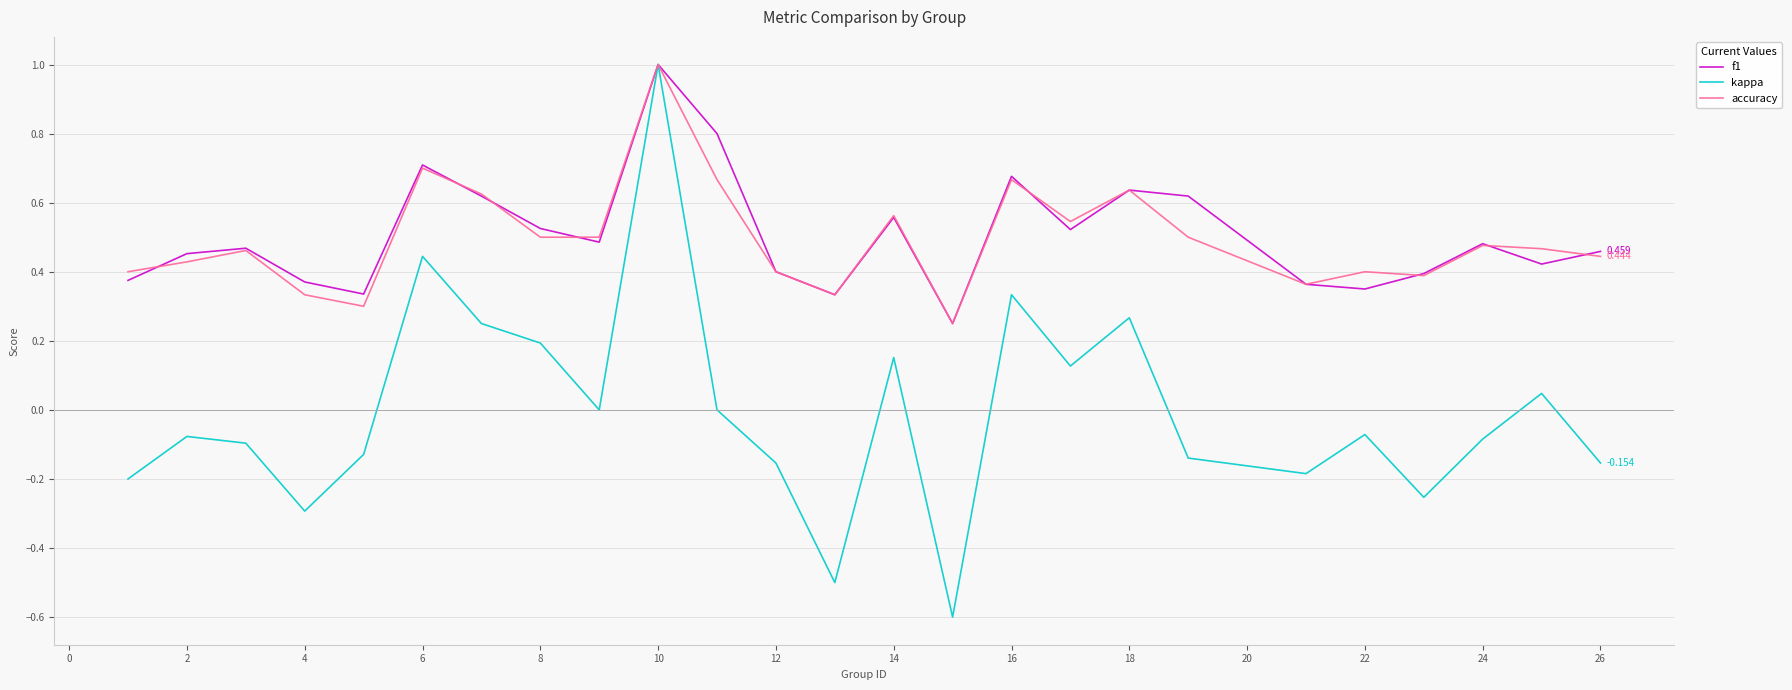

Which series has the largest range (max minus min)?

kappa